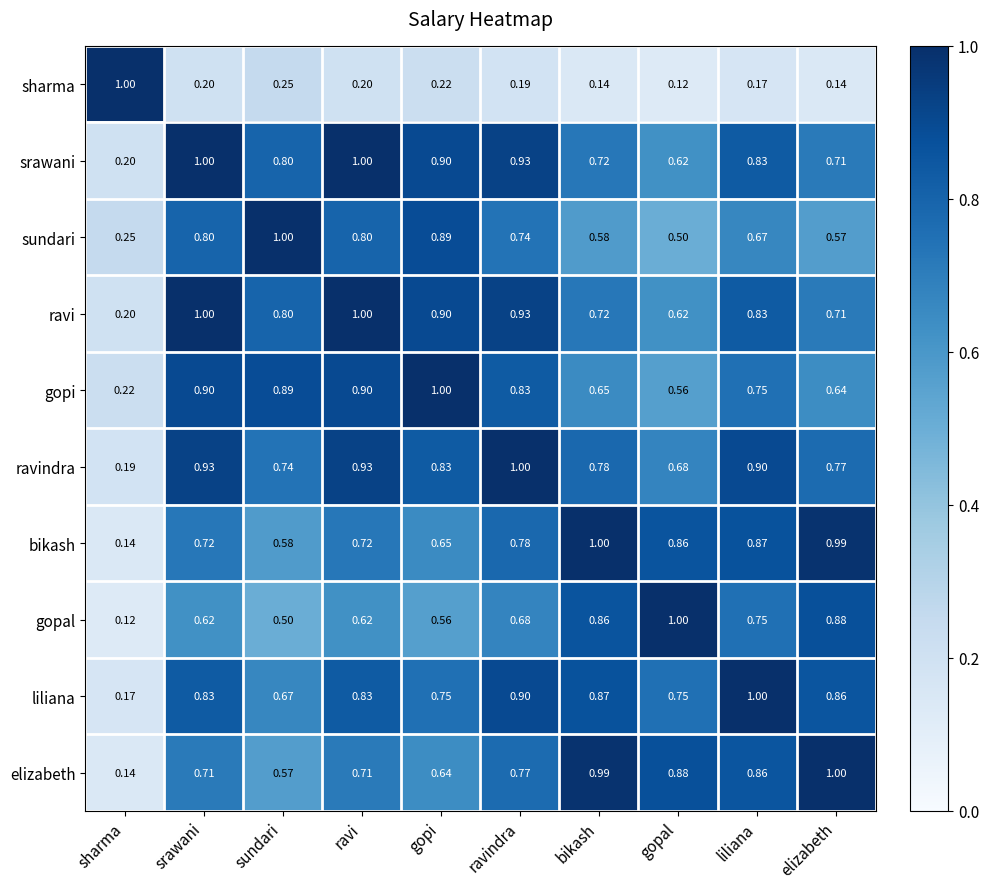

Which series has the largest total across all categories?

ravindra